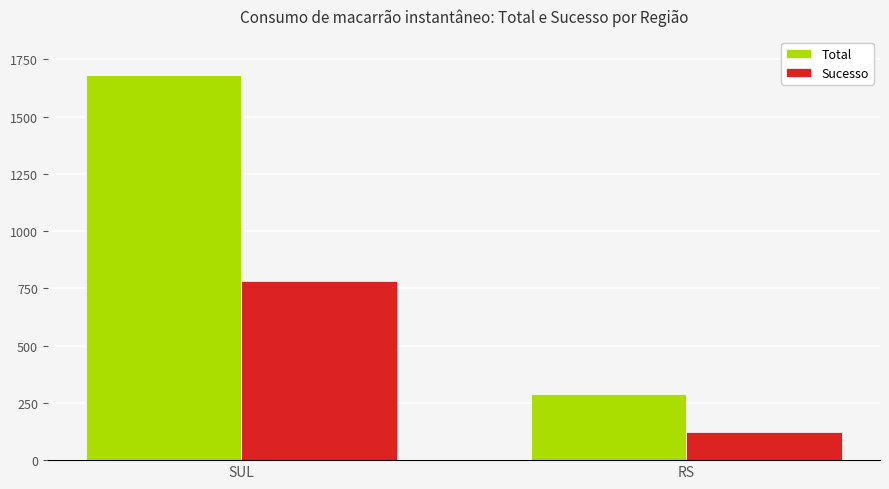

The value of Total at RS is 287. True or false?

True